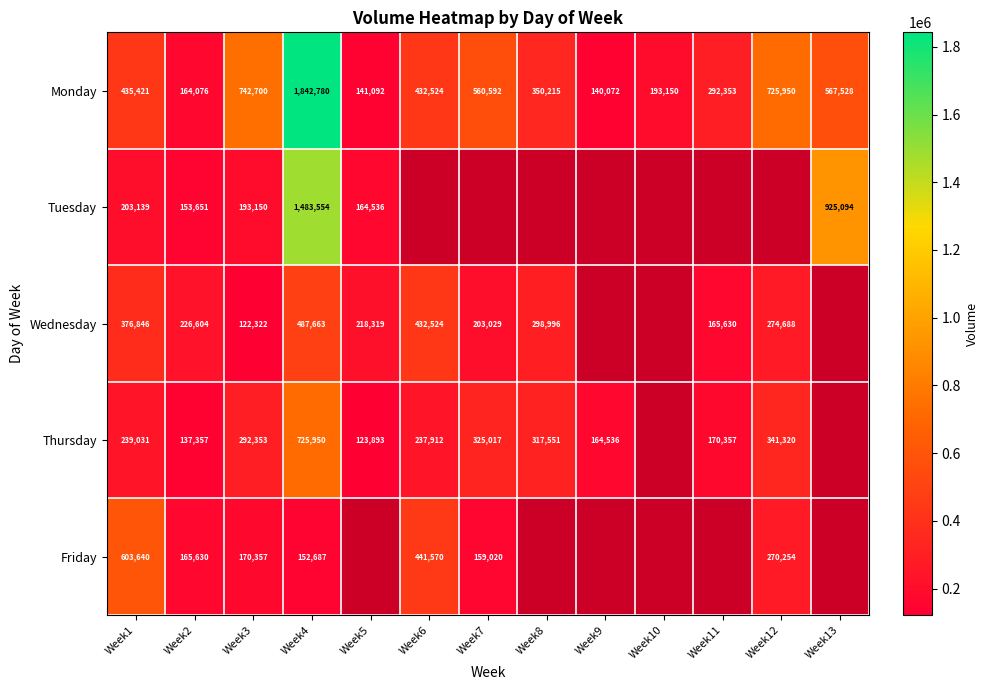

True or false: Friday has a value of 276156 at Week3.

False